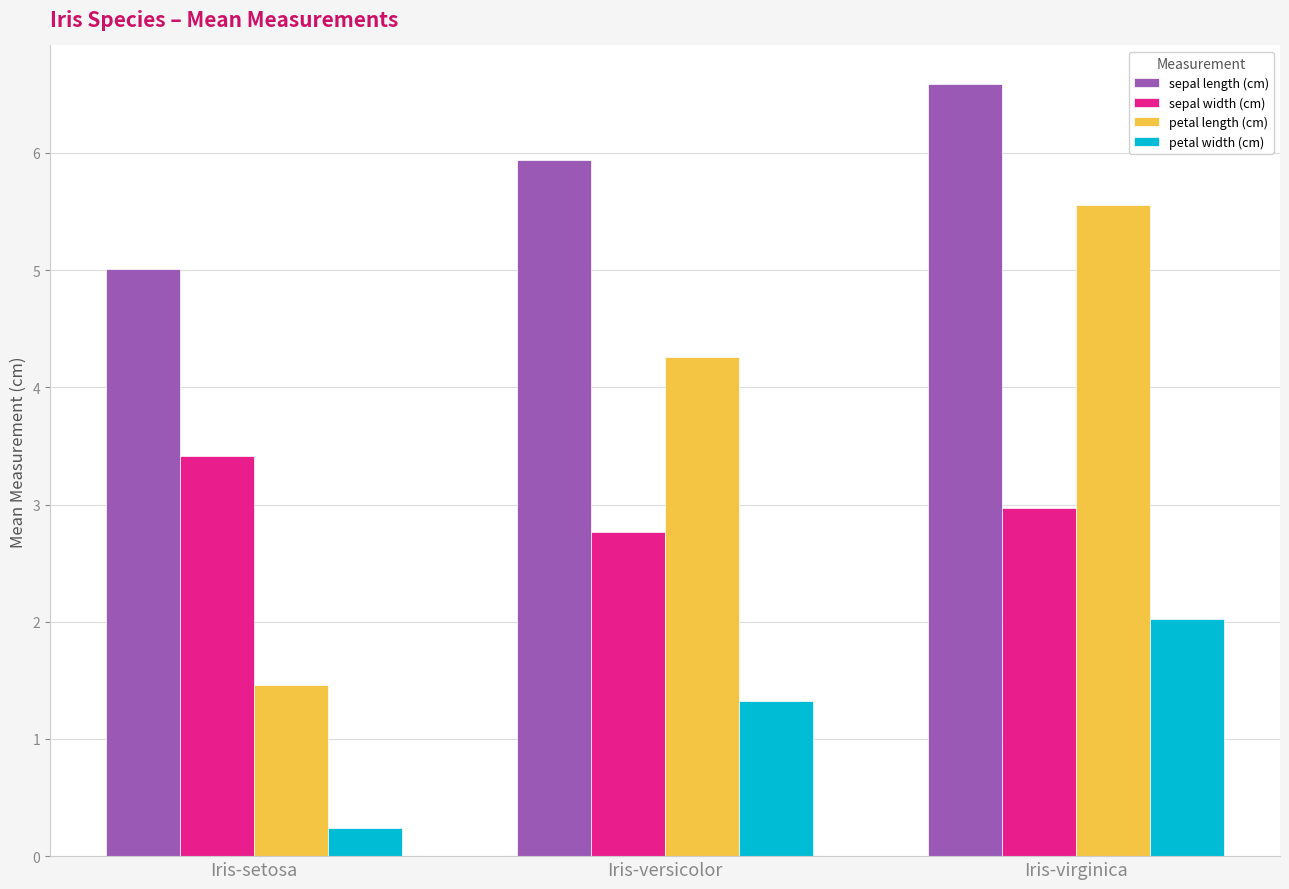

Rank the series by their average value, from highest to lowest.

sepal length (cm), petal length (cm), sepal width (cm), petal width (cm)